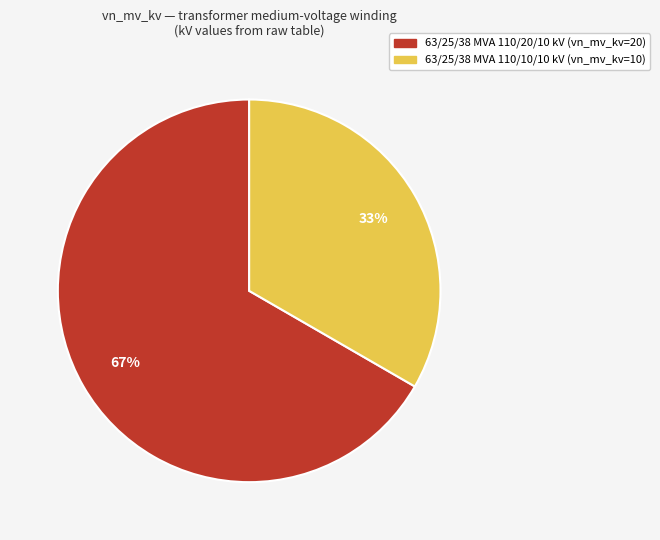

The 63/25/38 MVA 110/10/10 kV slice represents 46% of the pie. True or false?

False